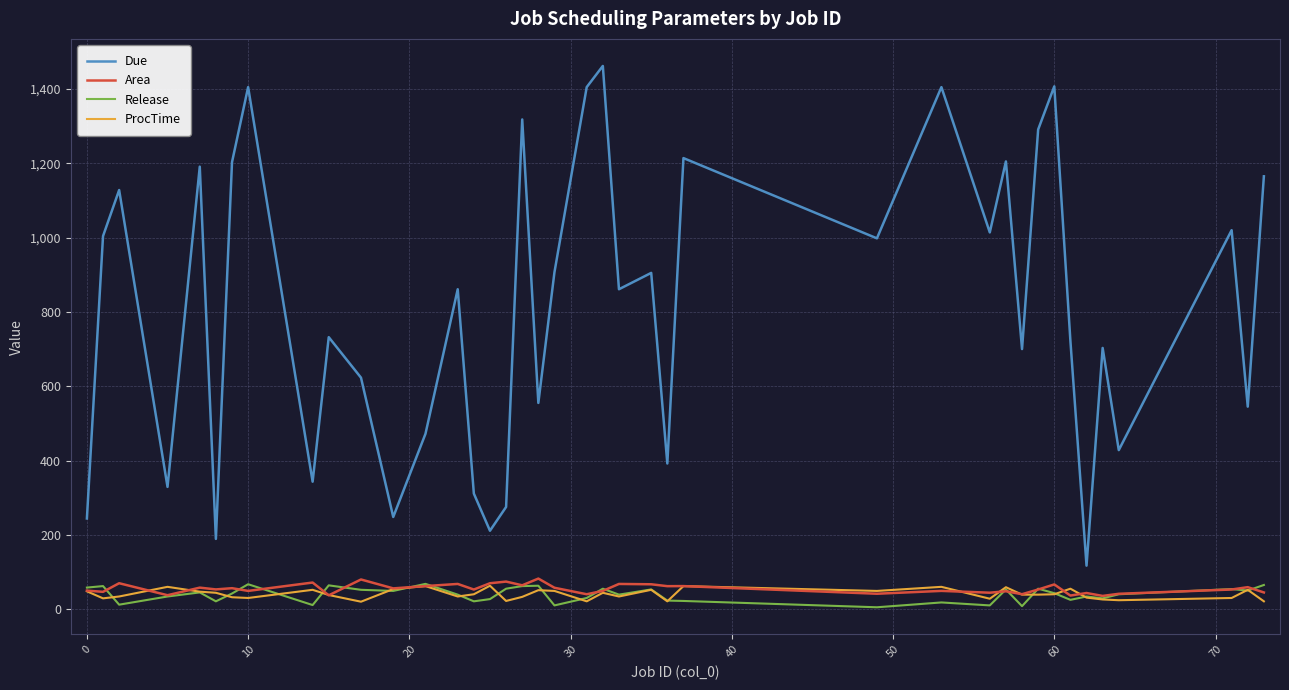

What is the highest value of the ProcTime series?

63.0